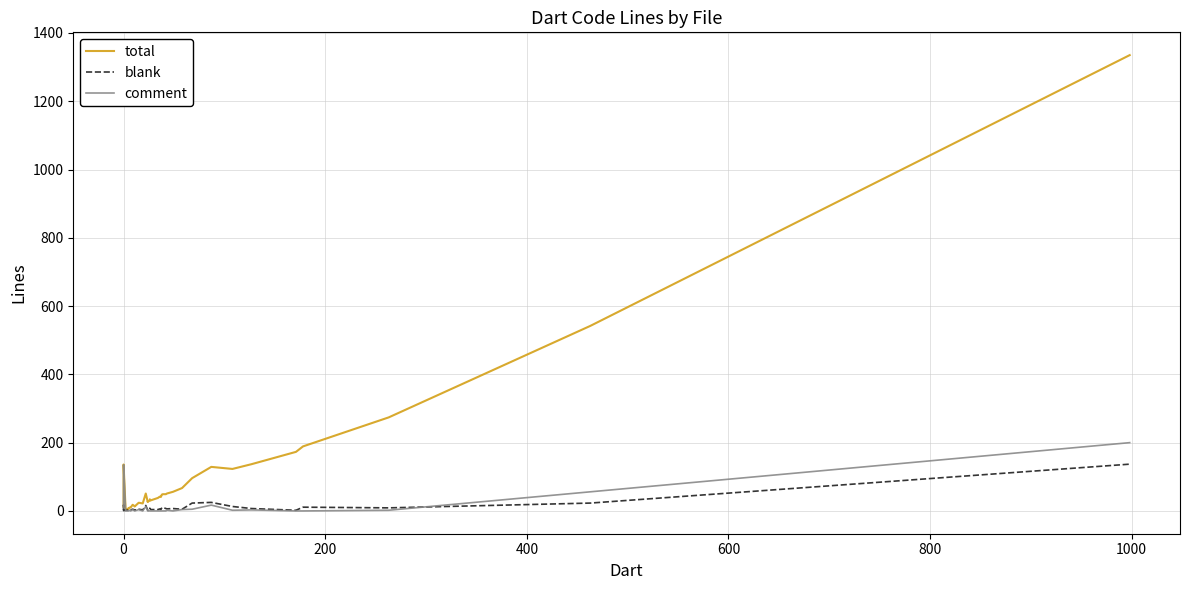

Is it true that comment equals -94 at 14?

False